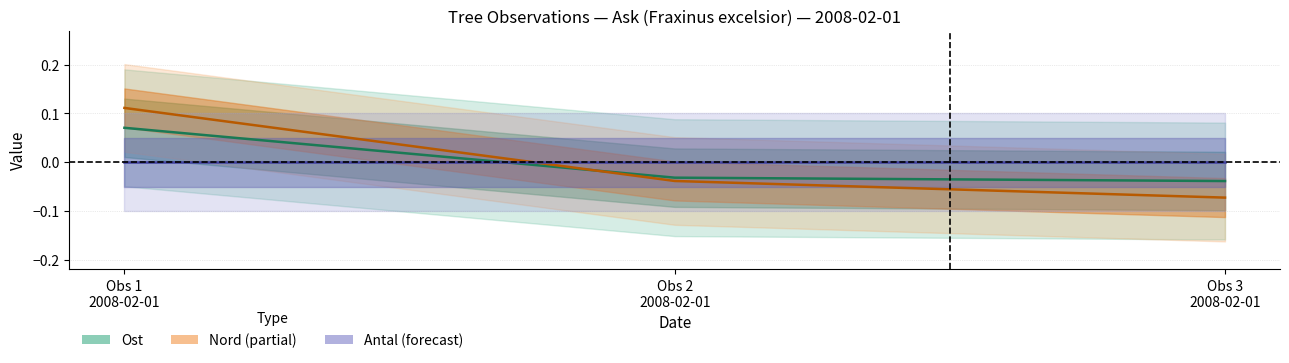

The Ost series shows 0.1 at Obs 1
2008-02-01. True or false?

True